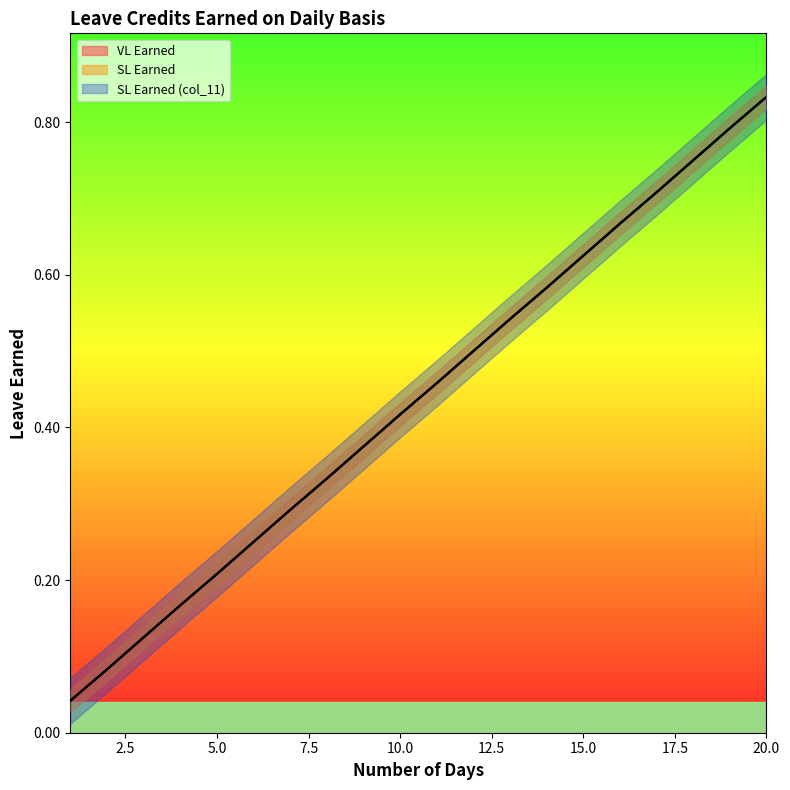

Rank the categories by SL Earned (col_11) value from lowest to highest.

1, 2, 3, 4, 5, 6, 7, 8, 9, 10, 11, 12, 13, 14, 15, 16, 17, 18, 19, 20